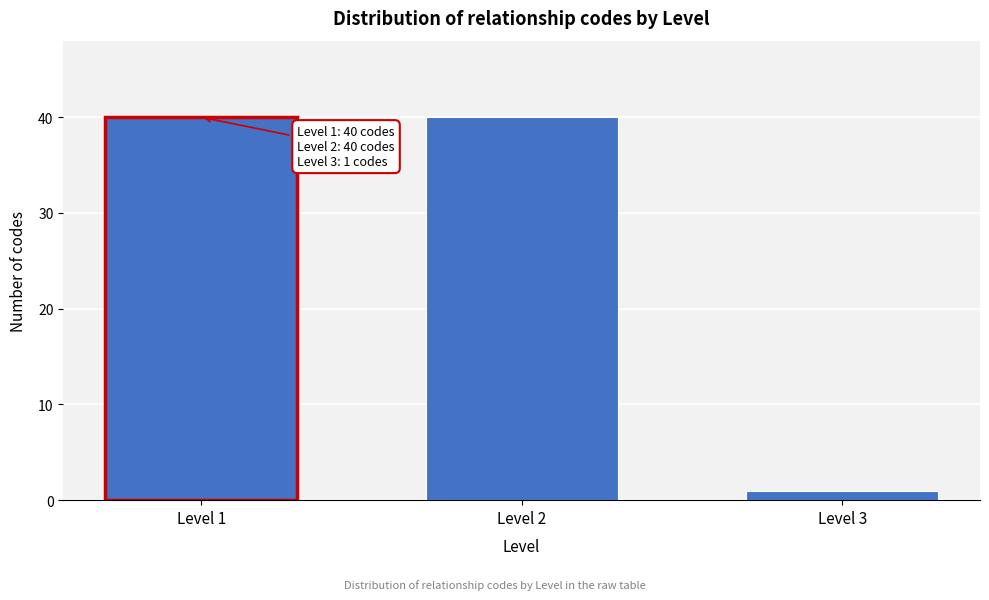

Reading right to left, list all the values displayed in this chart.

1	40	40